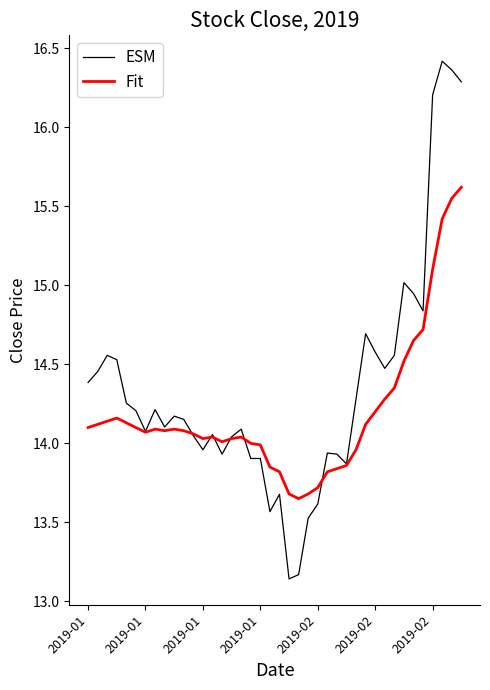

Which series has the largest total across all categories?

ESM